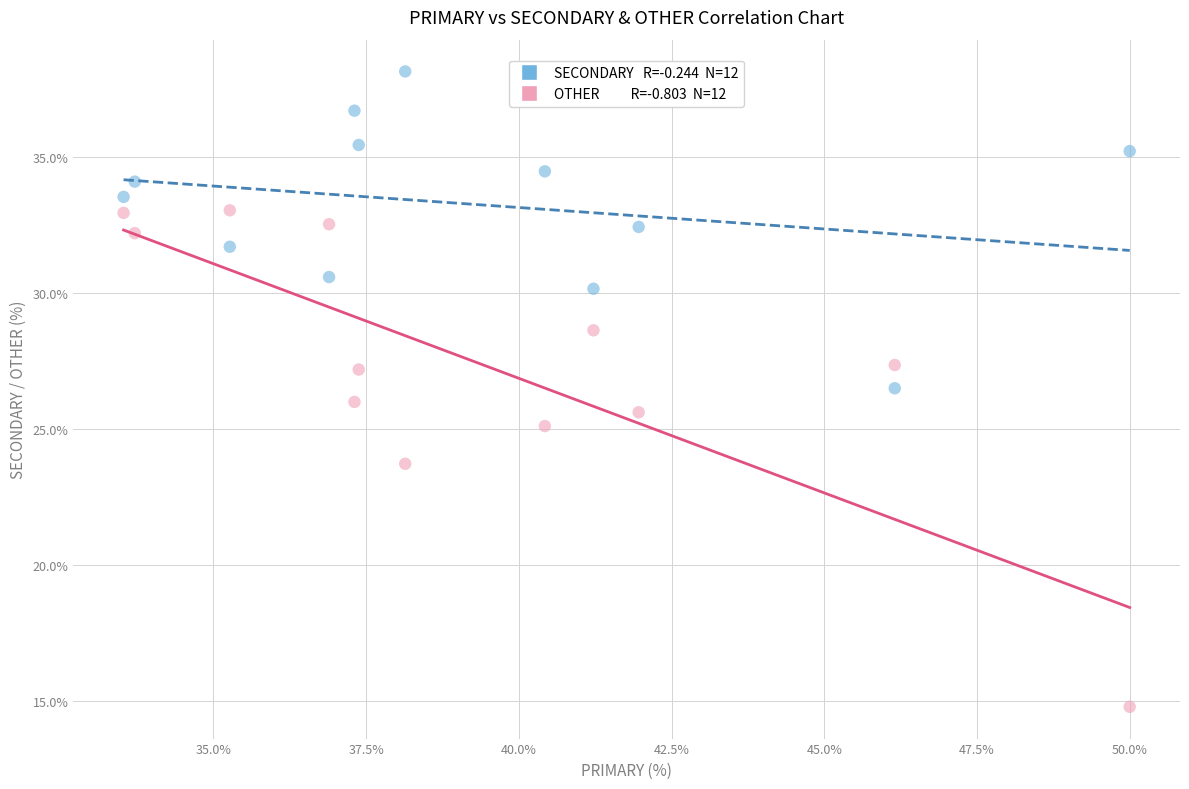

Across all data points, what is the range of X values (max minus min)?

16.5